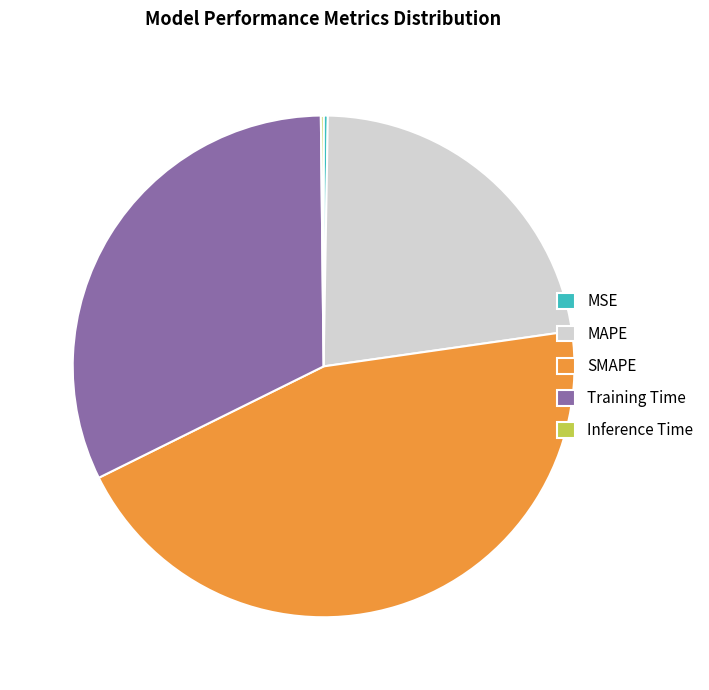

Do Training Time and MAPE together represent more than half of the pie?

Yes